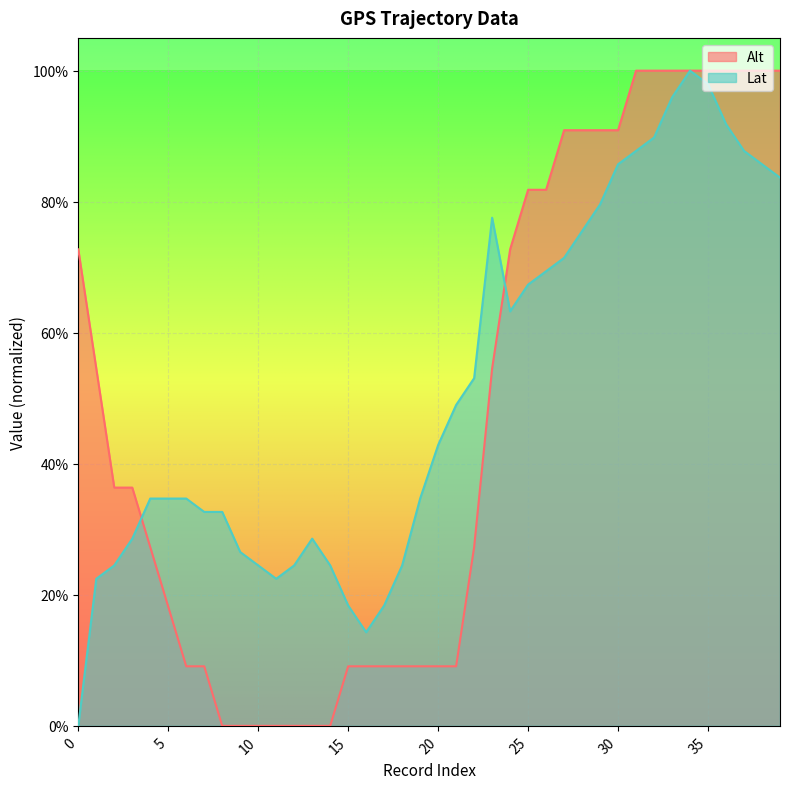

Is it true that Lat equals 0.2 at 8?

False